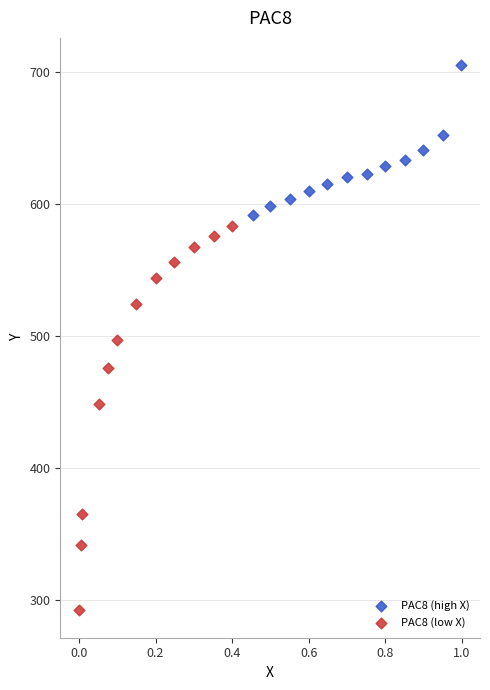

Which series reaches the maximum Y coordinate?

PAC8 (high X)